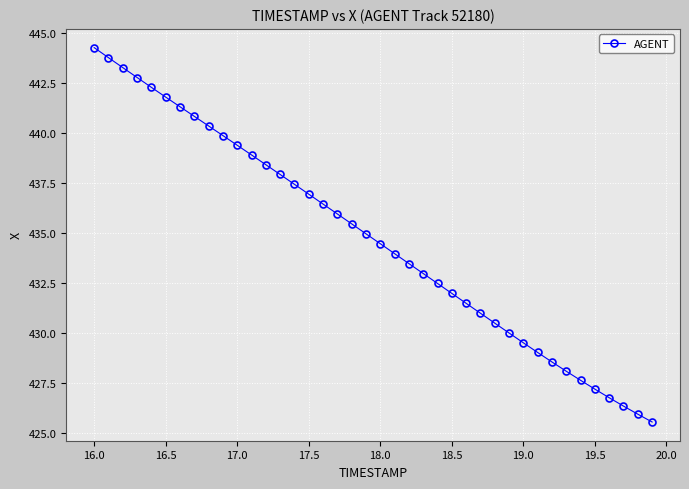

What is the value of the 1st point from the left?

444.3